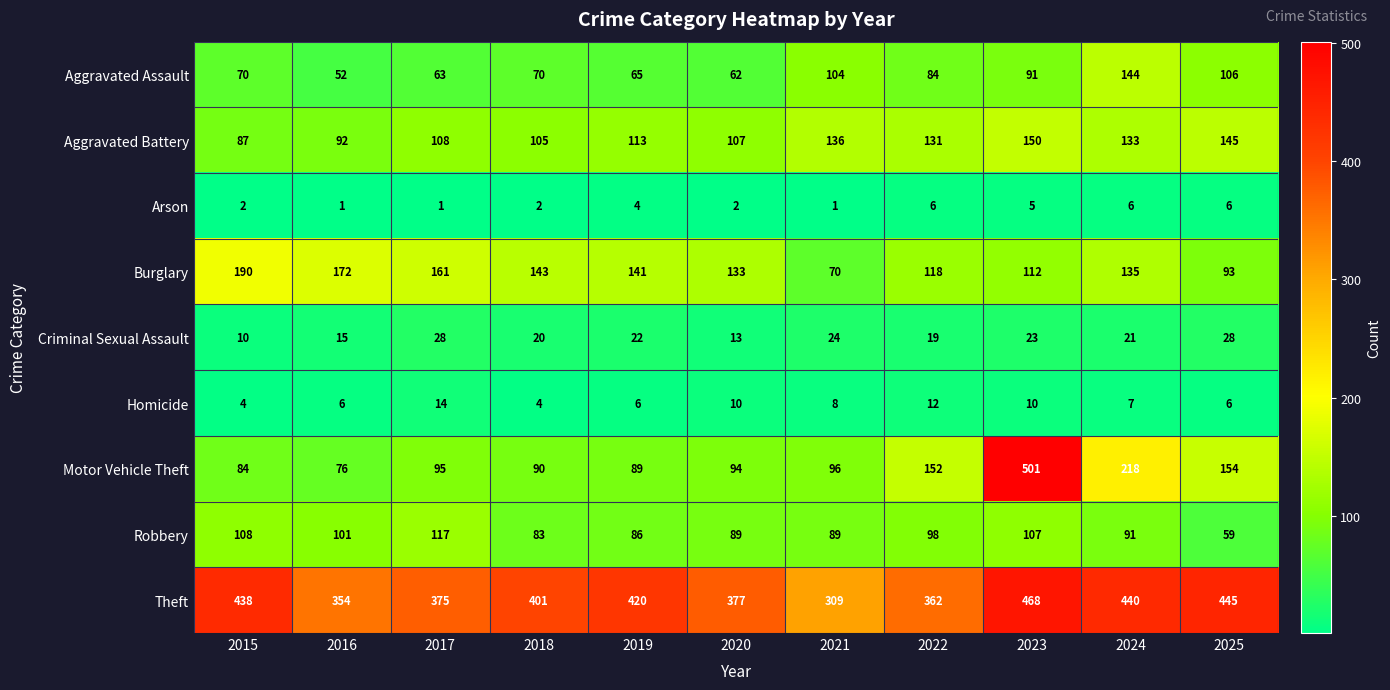

At which label is Criminal Sexual Assault closest to 19?

2022